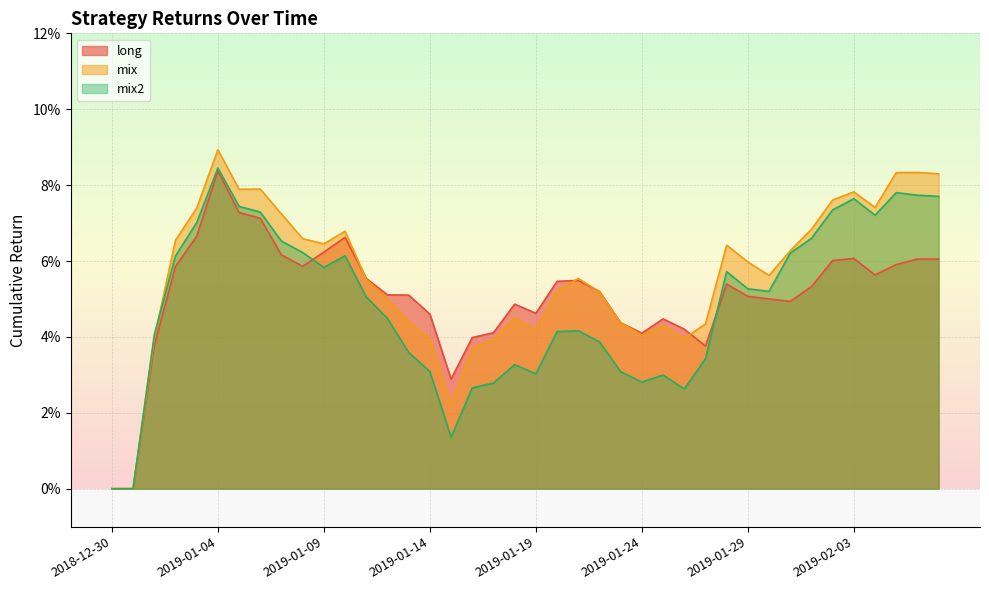

Does the chart have visible grid lines?

Yes